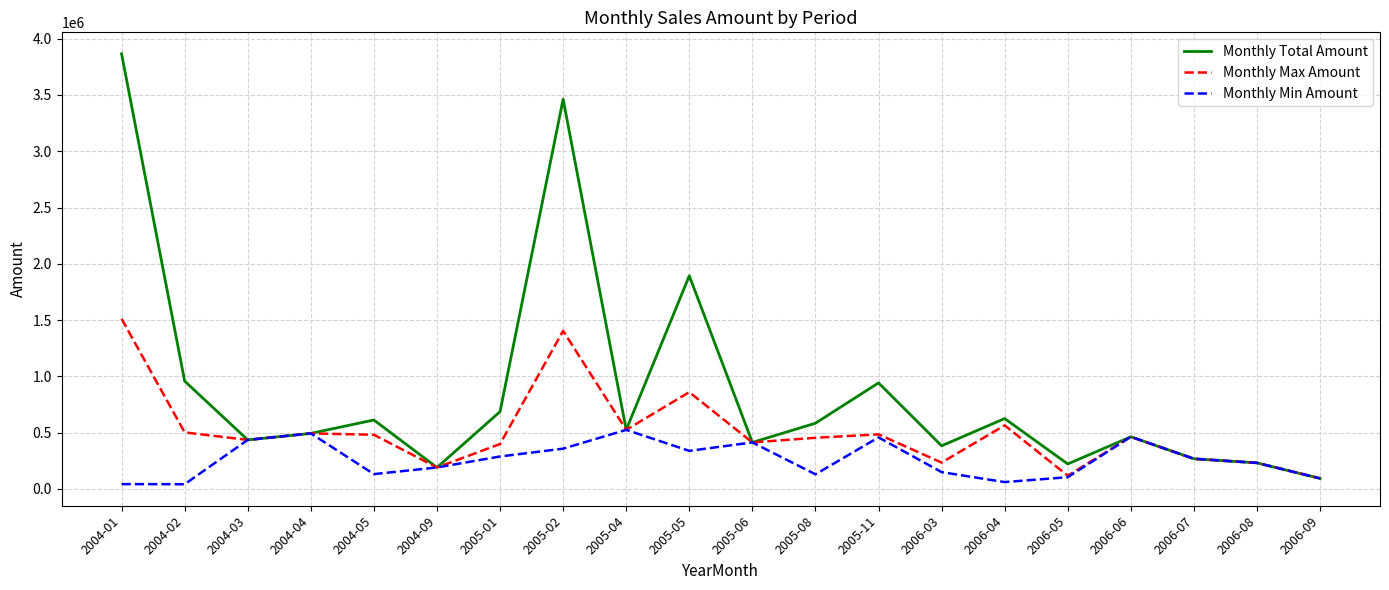

What is the highest value of the Monthly Min Amount series?

524412.2